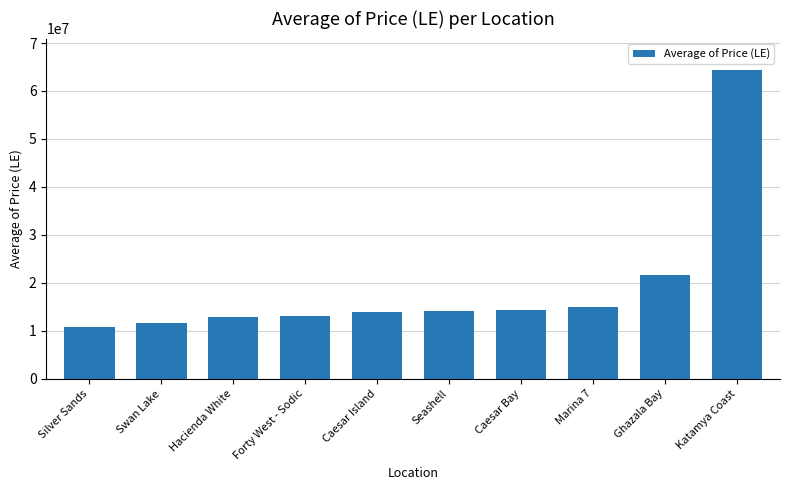

Which has a higher value, Swan Lake or Seashell?

Seashell